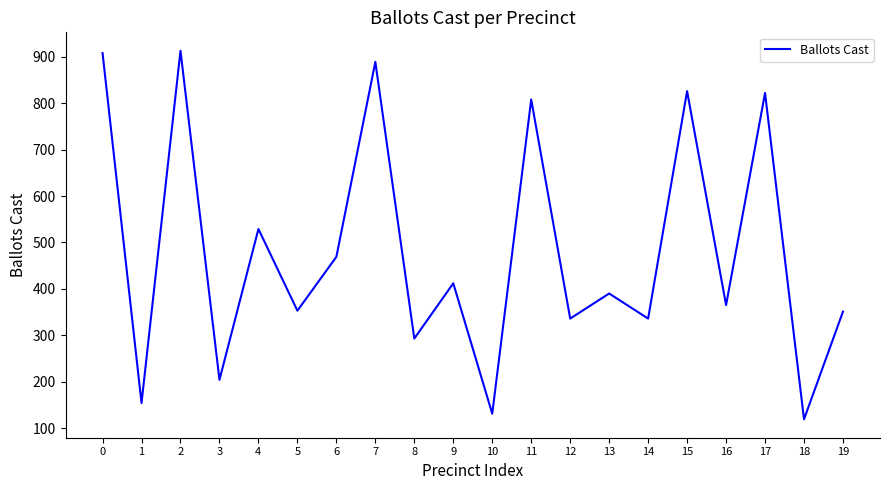

The value at 1 is 154. True or false?

True